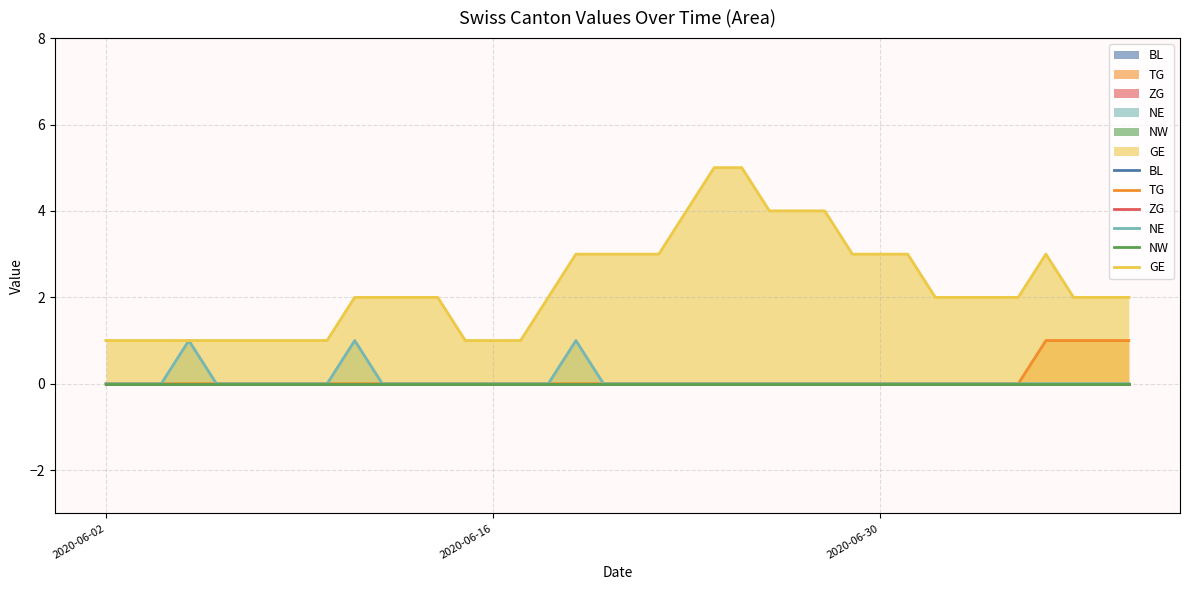

Count the number of categories in the chart.

38